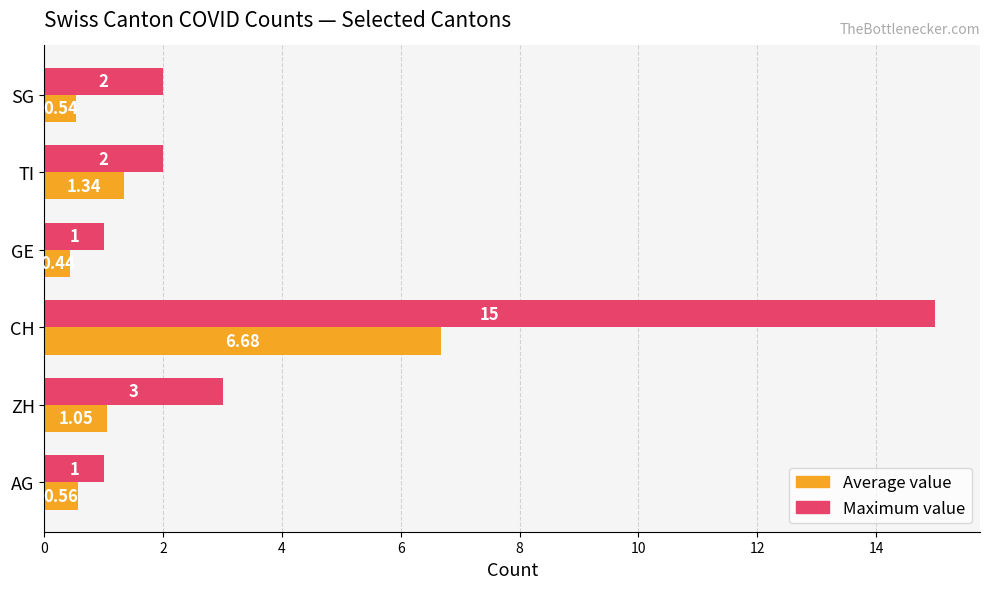

What is the average value of the Maximum value series?

4.0